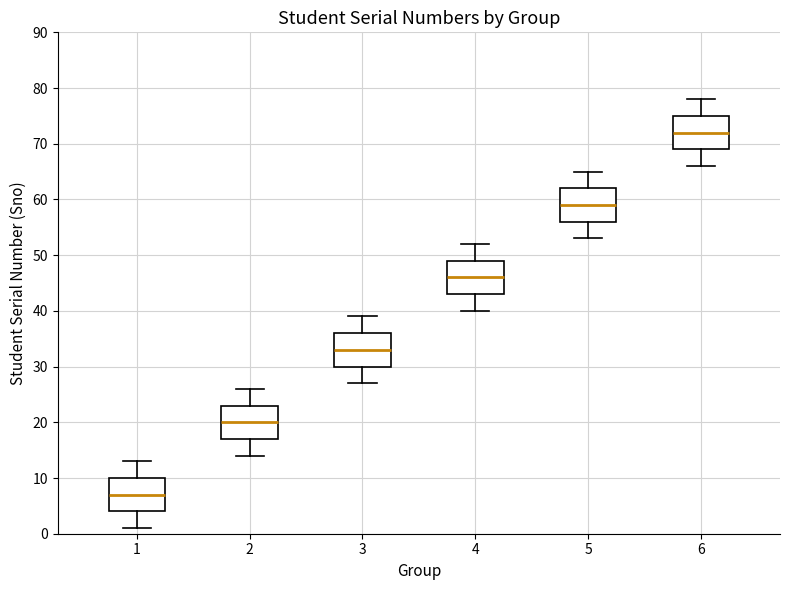

Which box's median line is the highest?

6